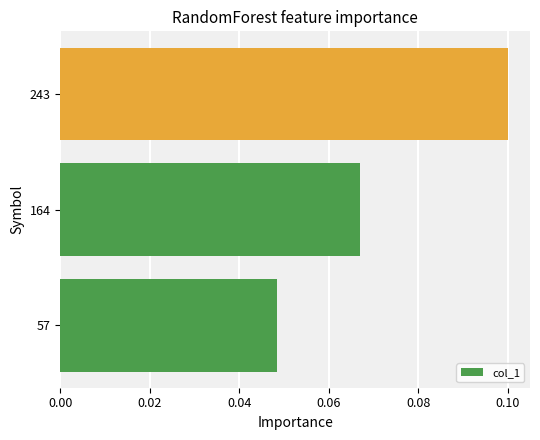

Rank the categories by value from lowest to highest.

57, 164, 243